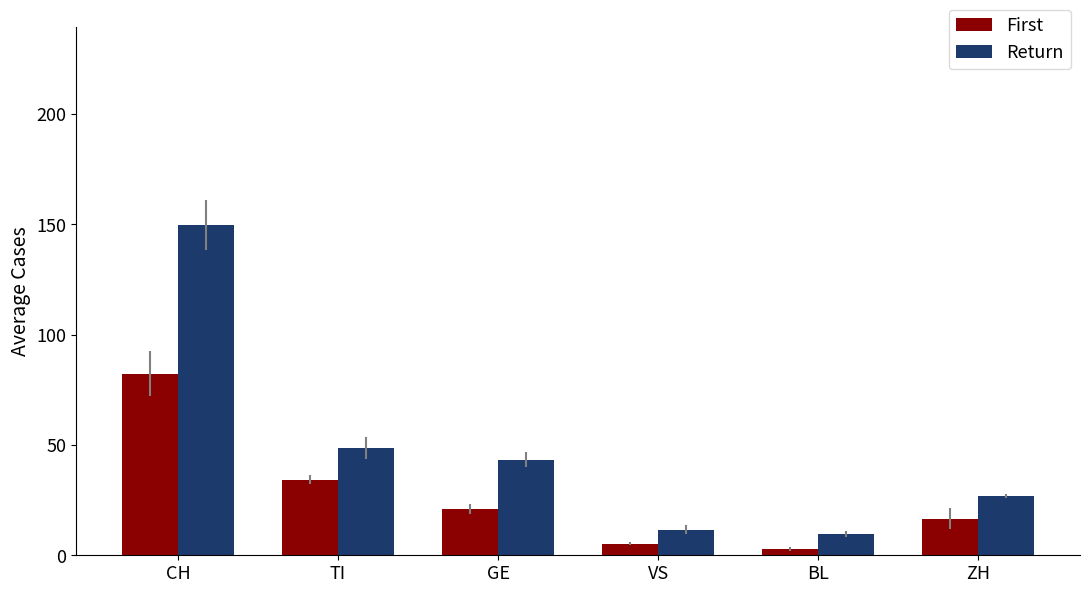

At which category is the sum across all series the highest?

CH